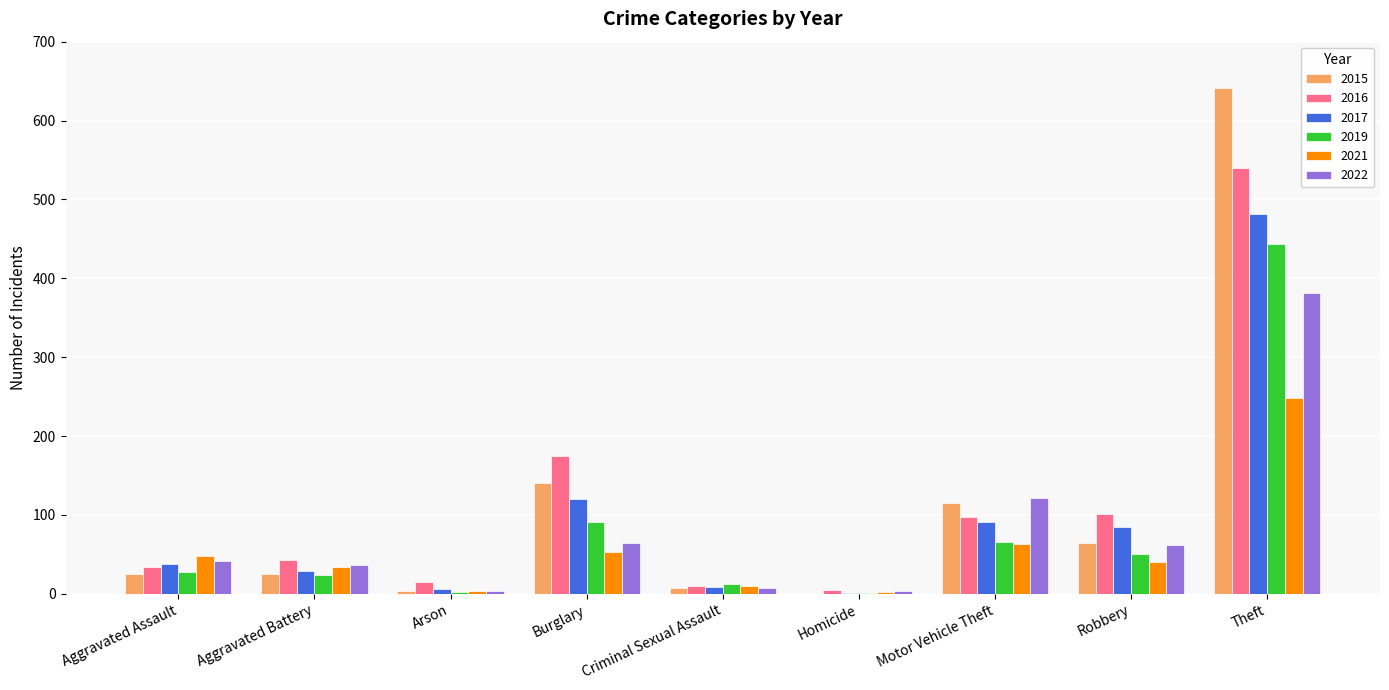

At which label is 2017 closest to 241?

Burglary